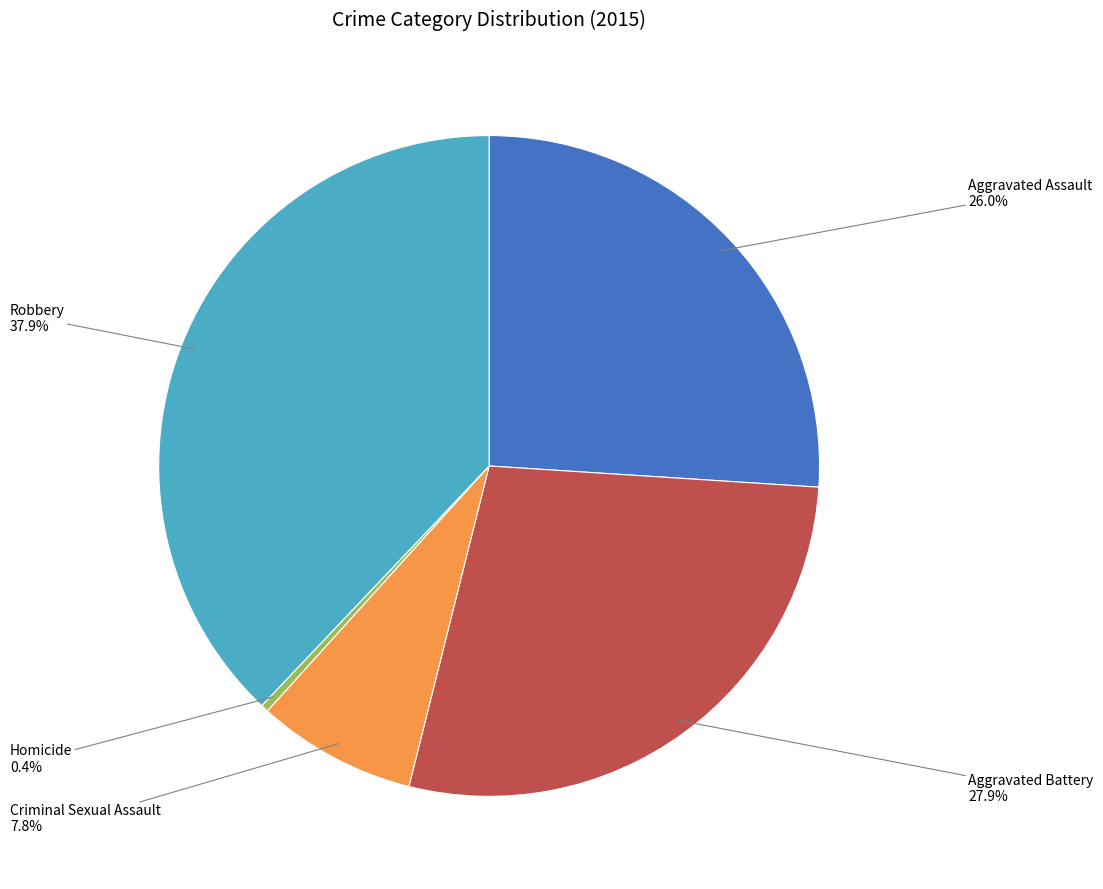

Count the number of slices in the pie.

5